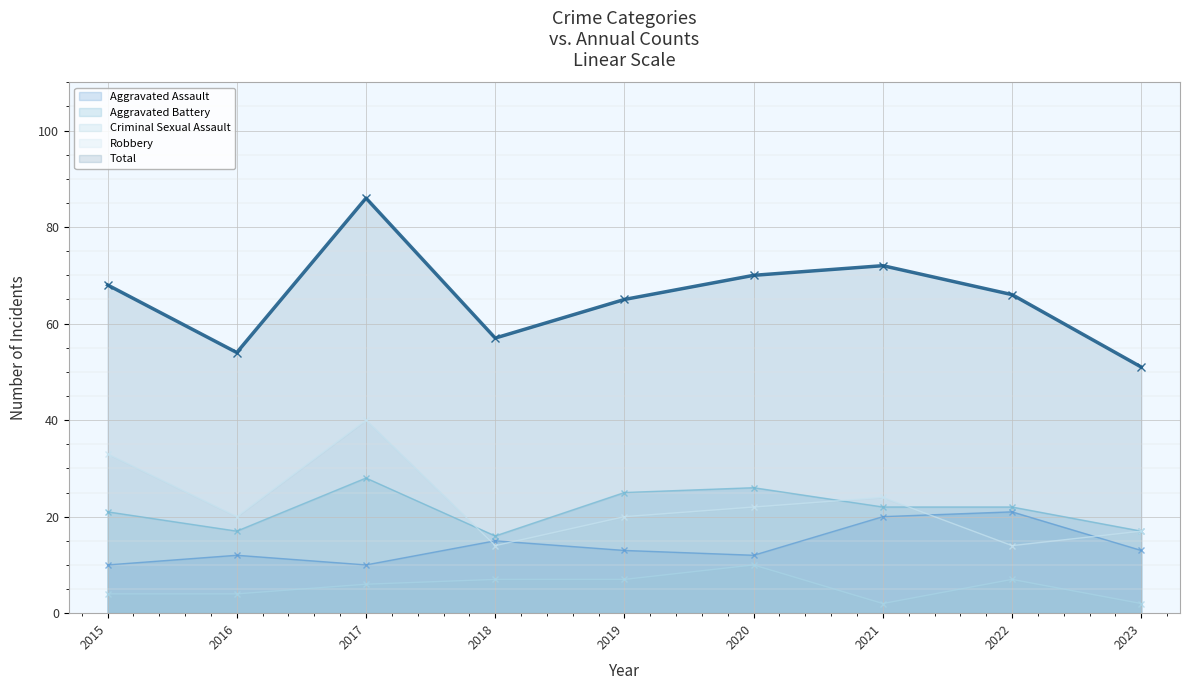

Reading left to right, list all the values displayed in this chart.

Aggravated Assault: 2015=10	2016=12	2017=10	2018=15	2019=13	2020=12	2021=20	2022=21	2023=13
Aggravated Battery: 2015=21	2016=17	2017=28	2018=16	2019=25	2020=26	2021=22	2022=22	2023=17
Criminal Sexual Assault: 2015=4	2016=4	2017=6	2018=7	2019=7	2020=10	2021=2	2022=7	2023=2
Robbery: 2015=33	2016=20	2017=40	2018=14	2019=20	2020=22	2021=24	2022=14	2023=17
Total: 2015=68	2016=54	2017=86	2018=57	2019=65	2020=70	2021=72	2022=66	2023=51